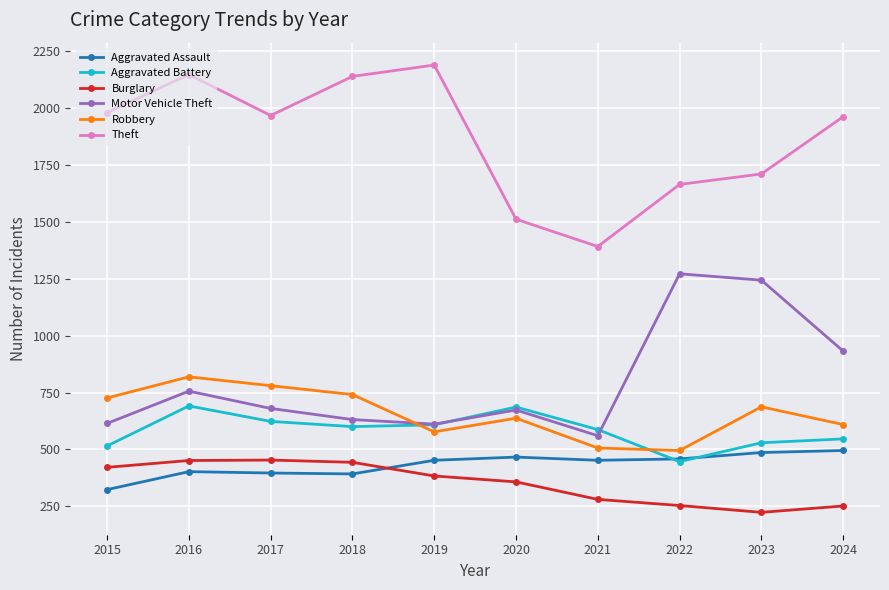

What is the approximate value of Theft at 2022, to the nearest 50?

1650